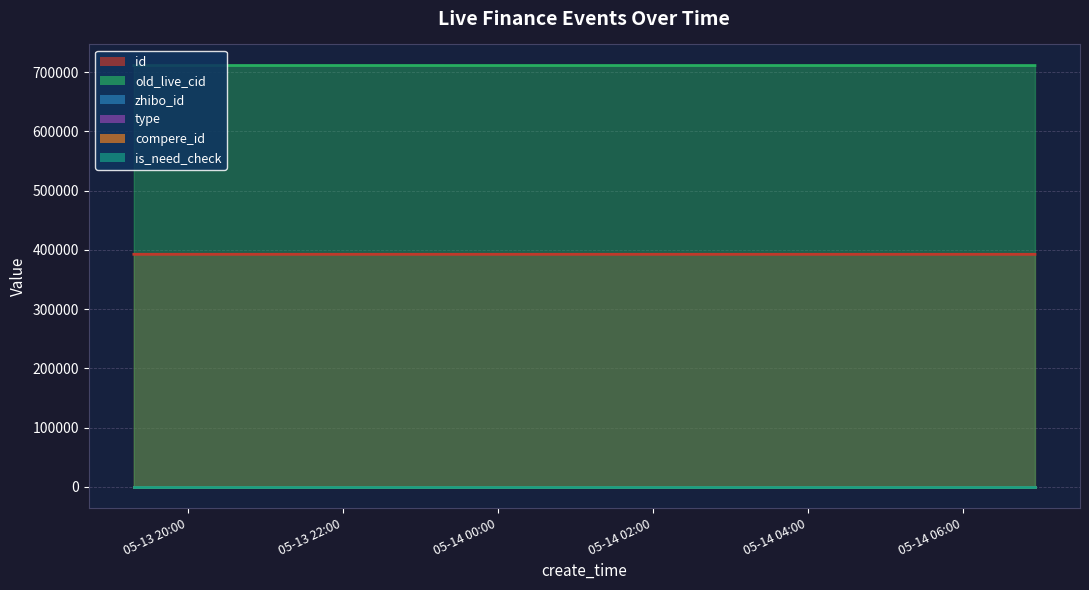

Which series has the largest range (max minus min)?

id